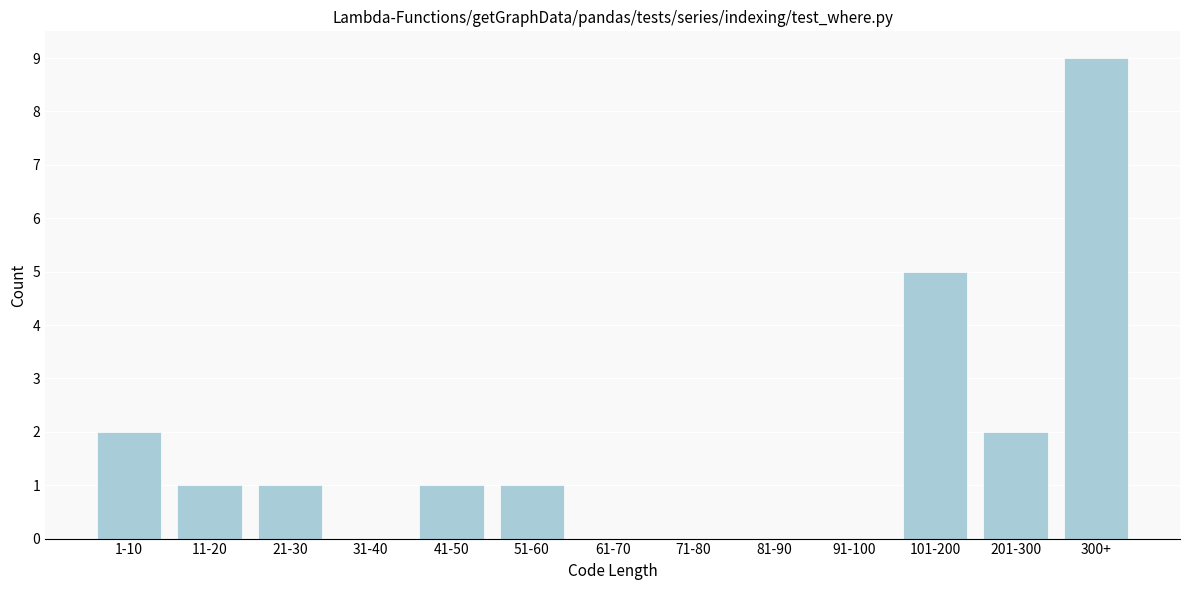

Reading left to right, list all the values displayed in this chart.

1-10=2	11-20=1	21-30=1	31-40=0	41-50=1	51-60=1	61-70=0	71-80=0	81-90=0	91-100=0	101-200=5	201-300=2	300+=9